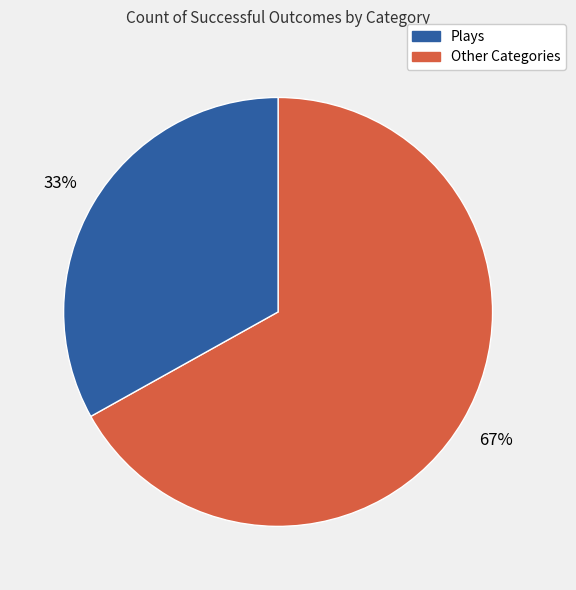

Does any single category account for the majority?

Yes